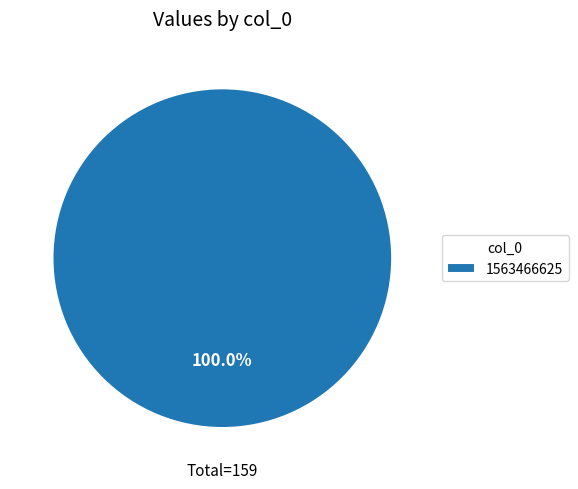

Rank the categories by value from lowest to highest.

1563466625